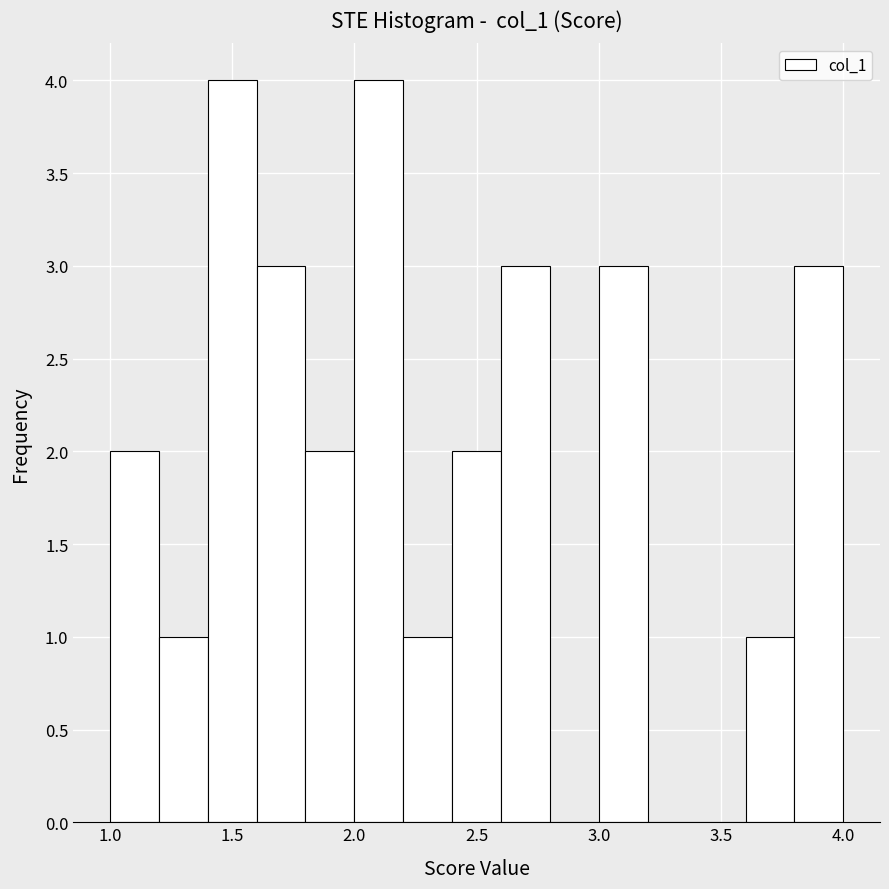

Reading left to right, transcribe this chart: for each bar, give the range it covers on the x-axis and its height. The values are not printed on the chart, so give them approximately, as read against the axis.

1.0 to 1.2: 2
1.2 to 1.4: 1
1.4 to 1.6: 4
1.6 to 1.8: 3
1.8 to 2.0: 2
2.0 to 2.2: 4
2.2 to 2.4: 1
2.4 to 2.6: 2
2.6 to 2.8: 3
2.8 to 3.0: 0
3.0 to 3.2: 3
3.2 to 3.4: 0
3.4 to 3.6: 0
3.6 to 3.8: 1
3.8 to 4.0: 3